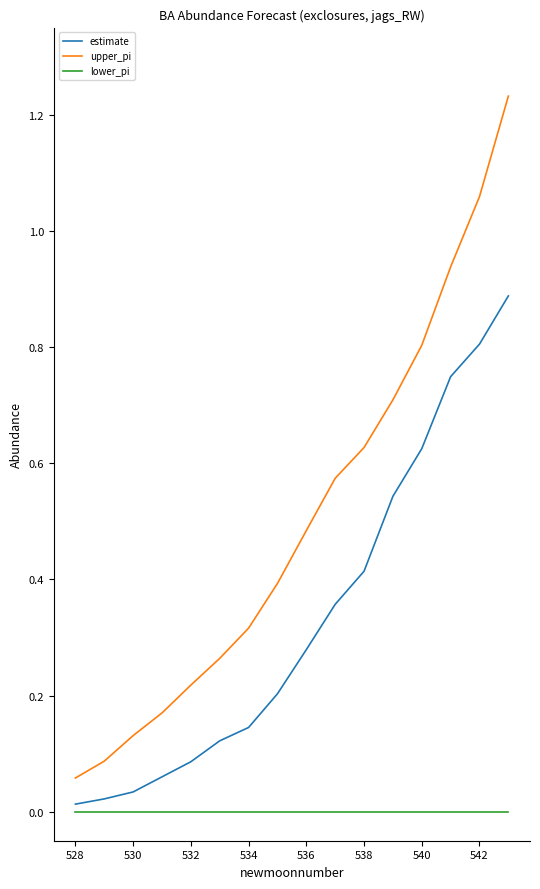

True or false: upper_pi and estimate intersect in this chart.

False